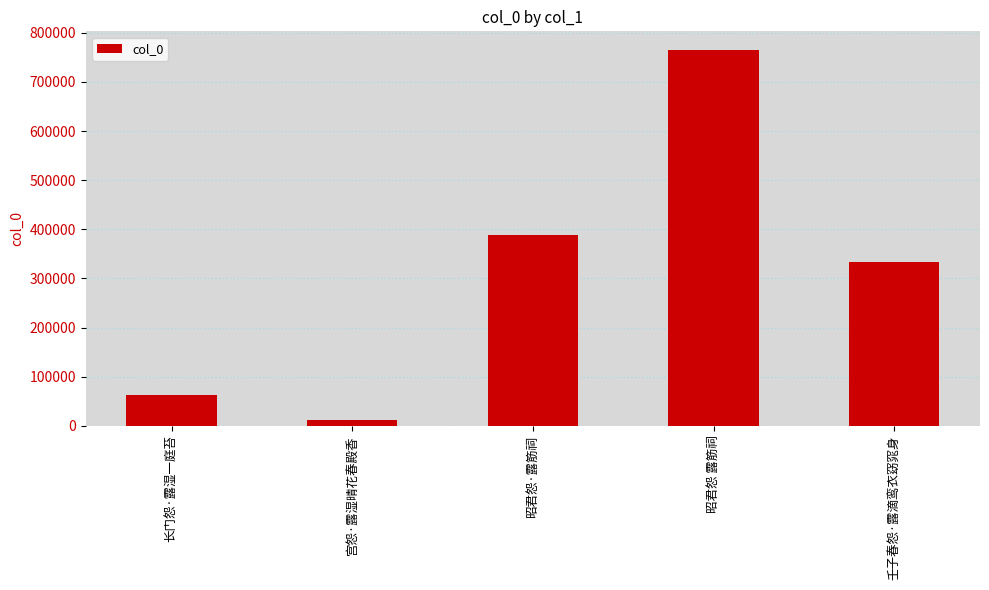

True or false: the data shows 333077 at 壬子春怨·露滴鸾衣窈窕身.

True